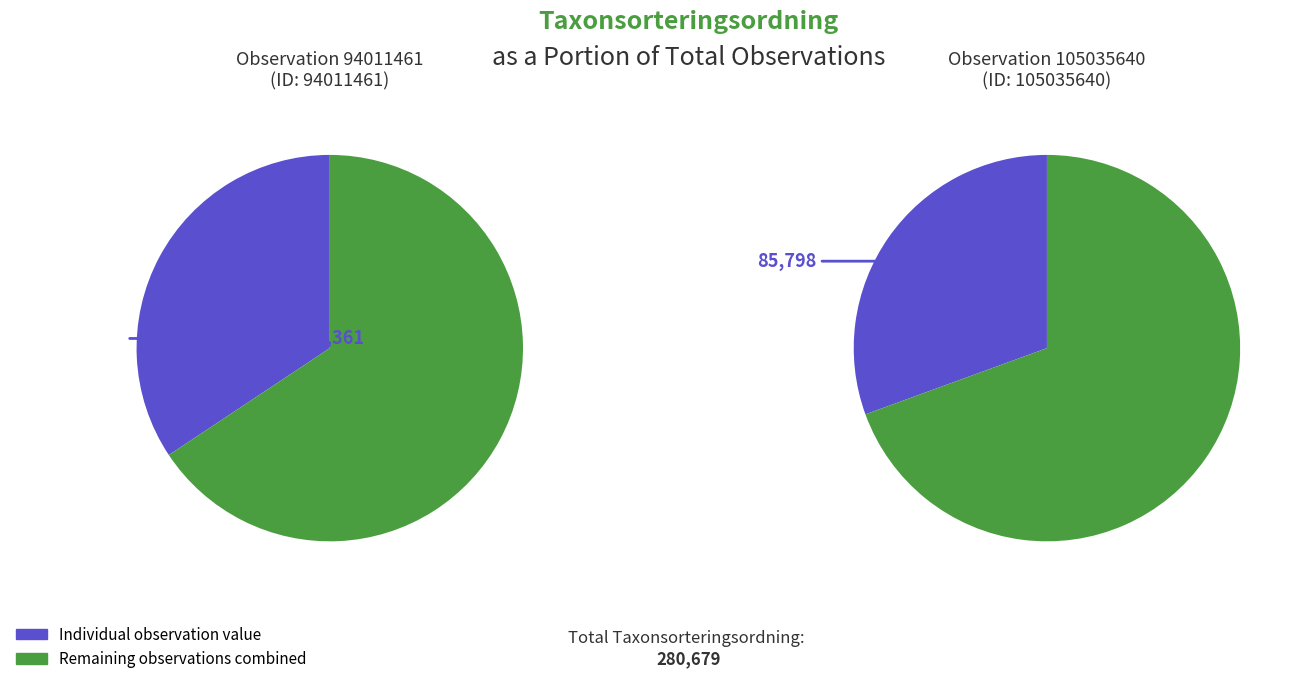

To the nearest percent, what percentage of the pie is 105035640?

31%